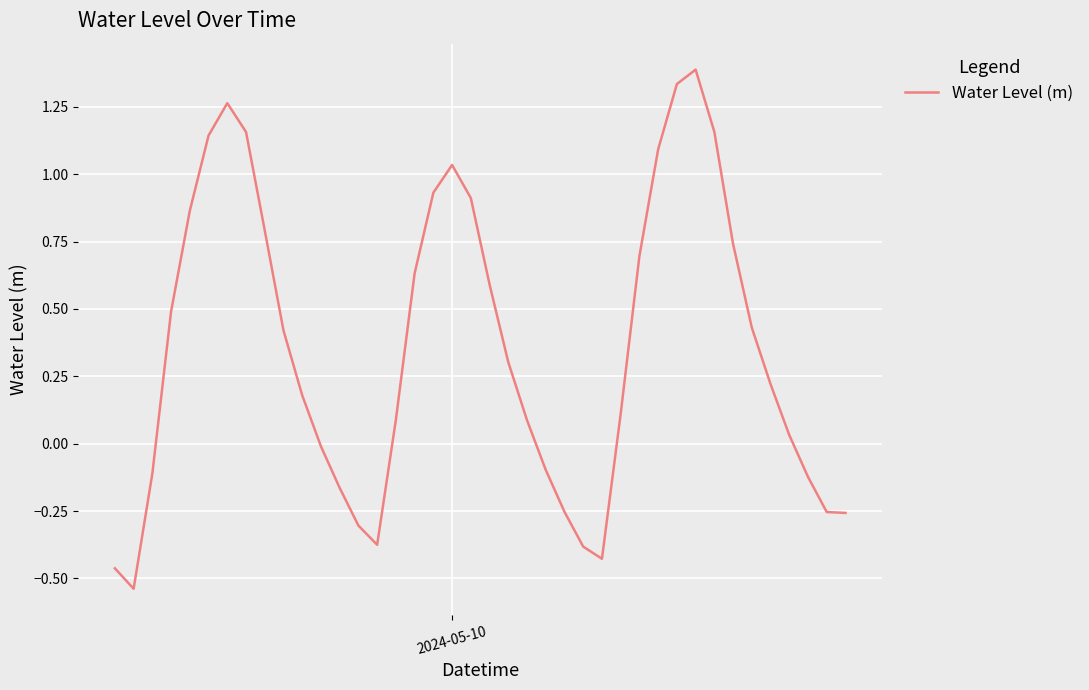

What is the maximum value shown in the chart?

1.4